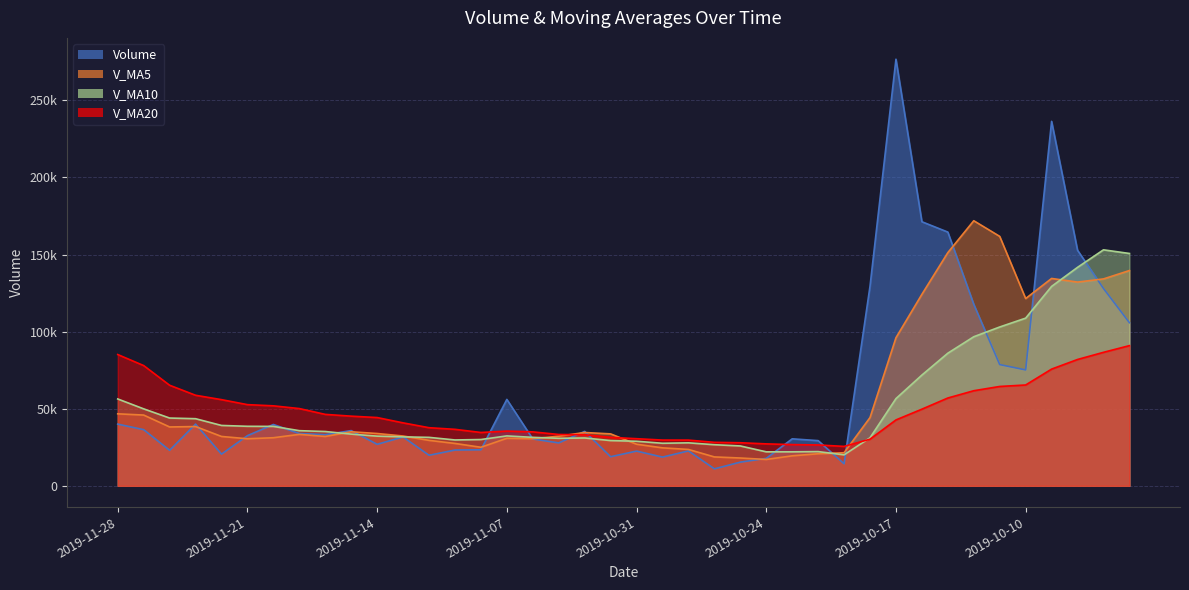

What is the sum of the volume values at 2019-11-13 and 2019-11-05?

59520.8